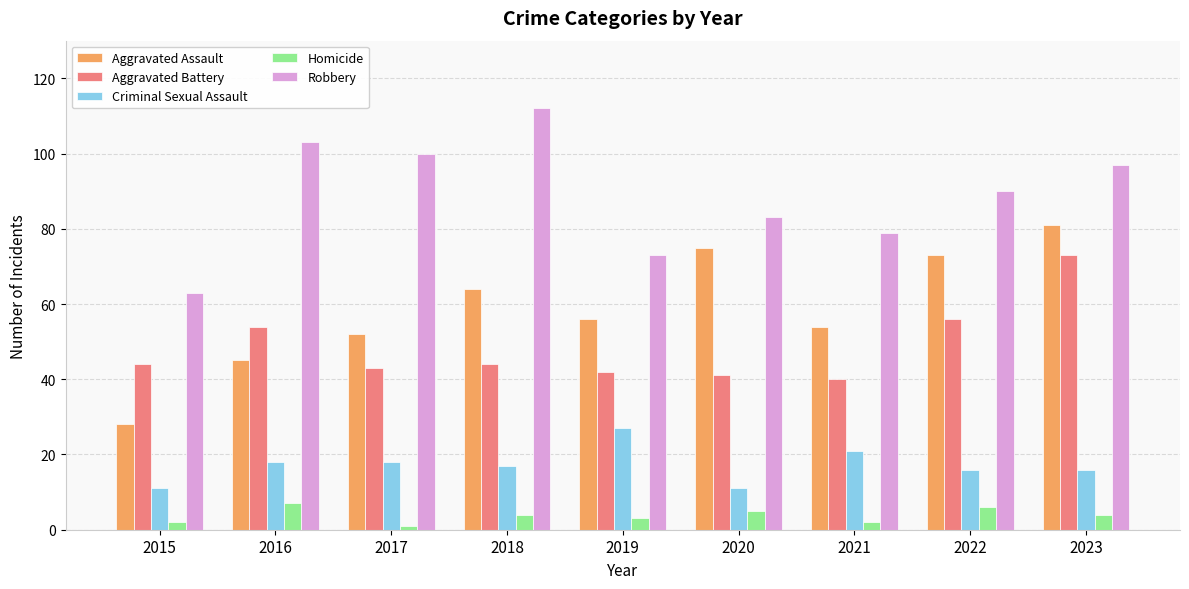

What is the value of the Robbery bar at the 7th from the left?

79